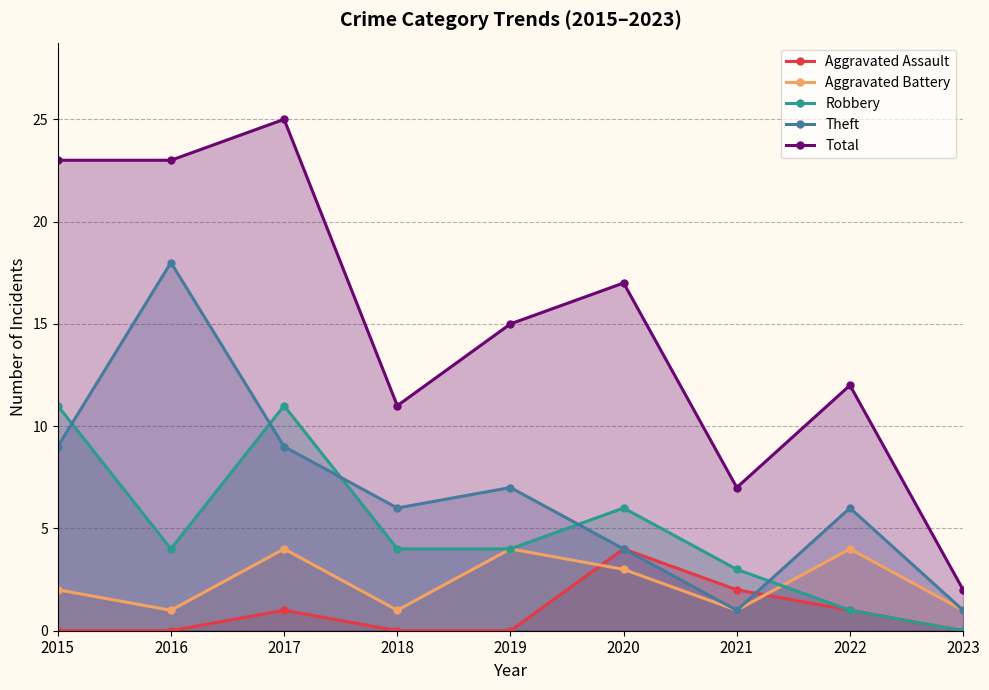

Is the value of Aggravated Assault at 2019 greater than the value of Total at 2016?

No